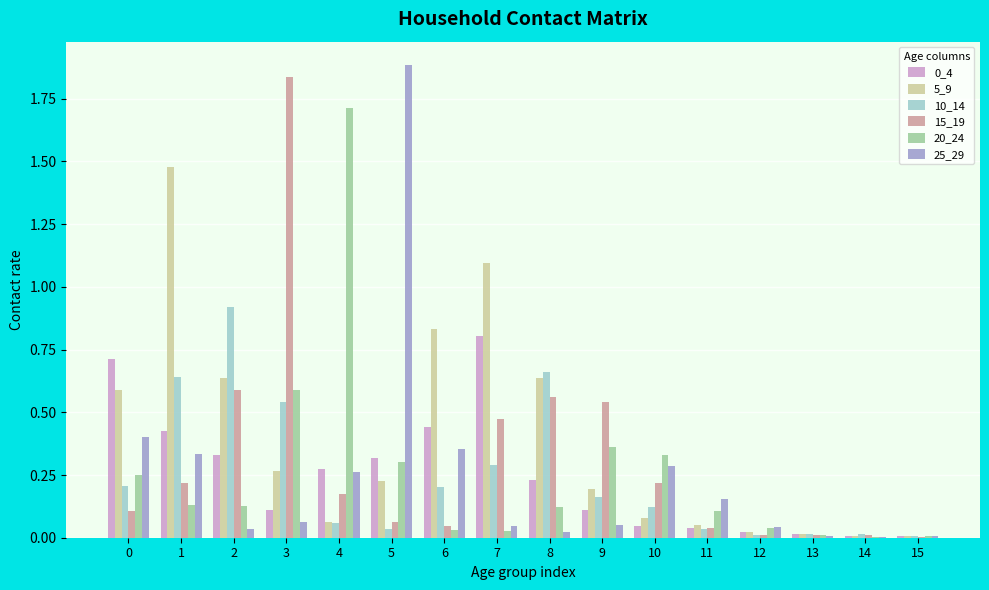

Is the value of 15_19 at 4 greater than the value of 0_4 at 1?

No